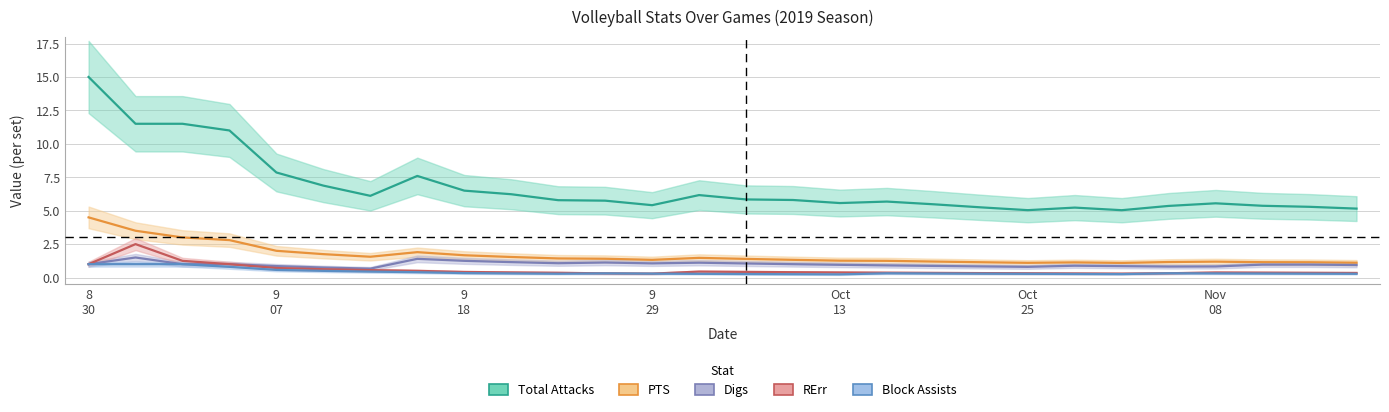

Where is the first local maximum for Digs?

8312019